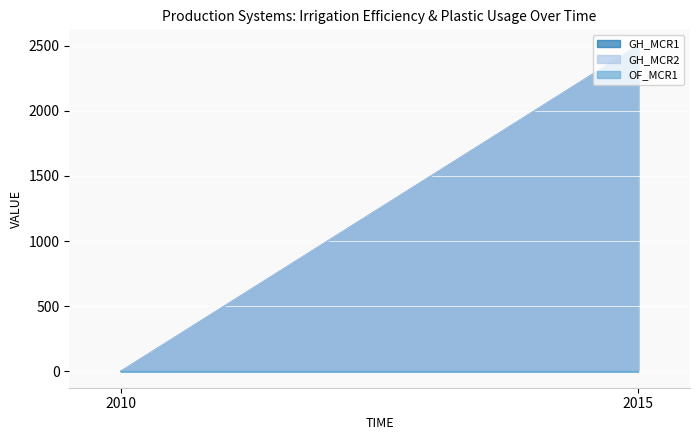

What is the approximate value of GH_MCR2 at 2015?

2500.0